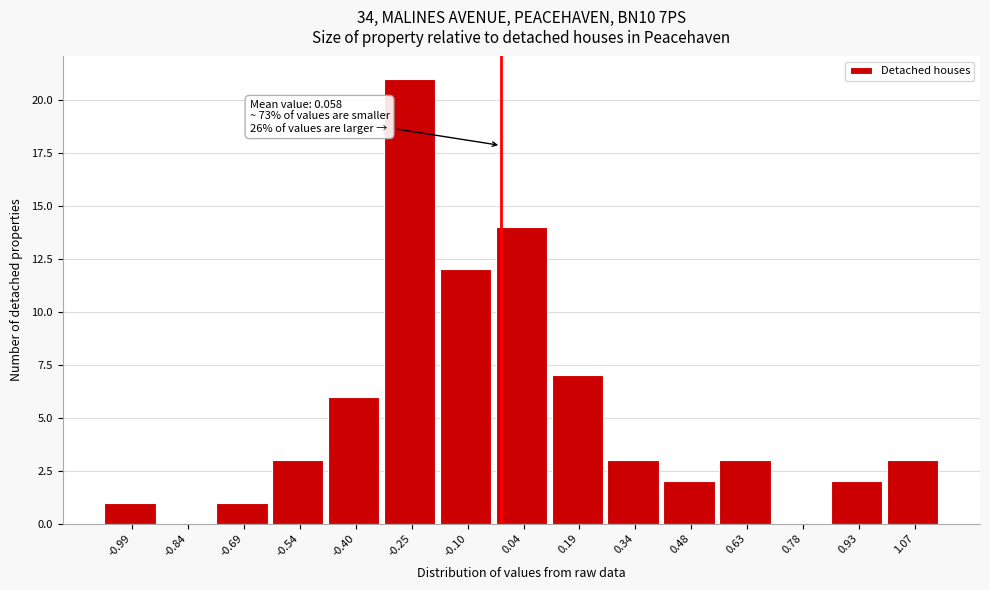

Reading right to left, extract all data points from this chart.

1.07=3	0.93=2	0.78=0	0.63=3	0.48=2	0.34=3	0.19=7	0.04=14	-0.10=12	-0.25=21	-0.40=6	-0.54=3	-0.69=1	-0.84=0	-0.99=1